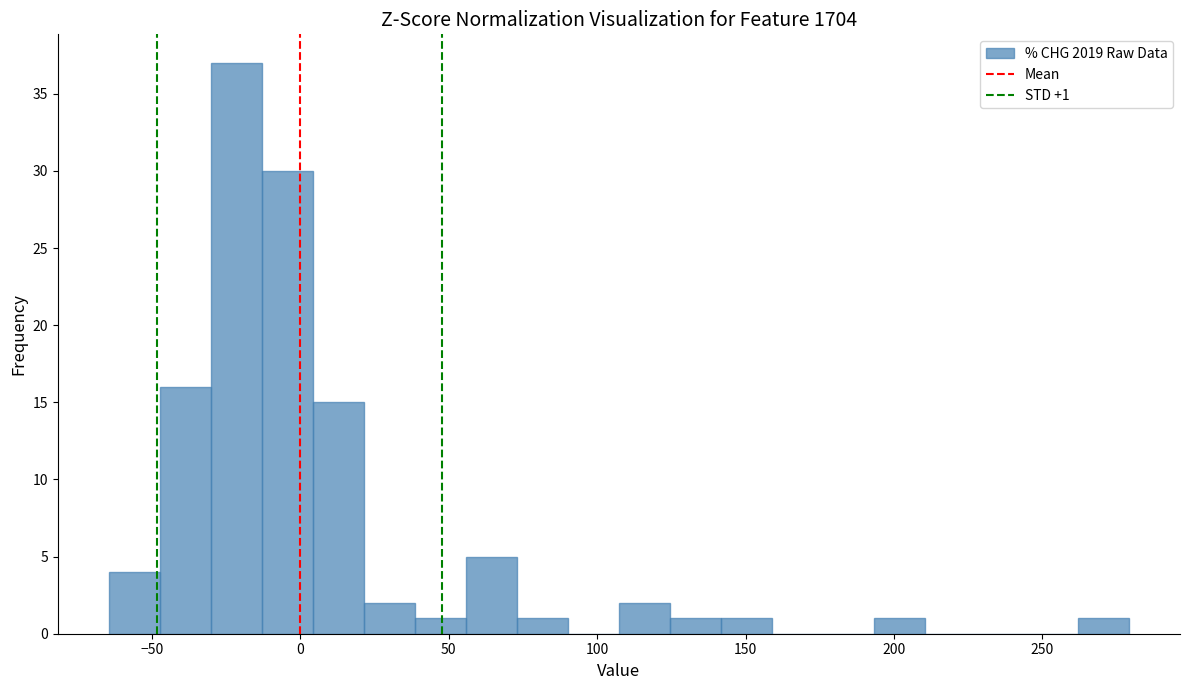

Around what value on the x-axis is the tallest bar? Give the approximate position of its centre, as read against the axis.

-20